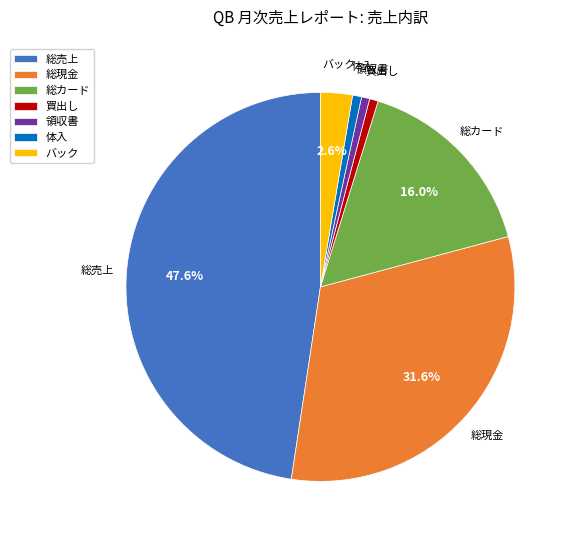

Which slice is the largest?

総売上